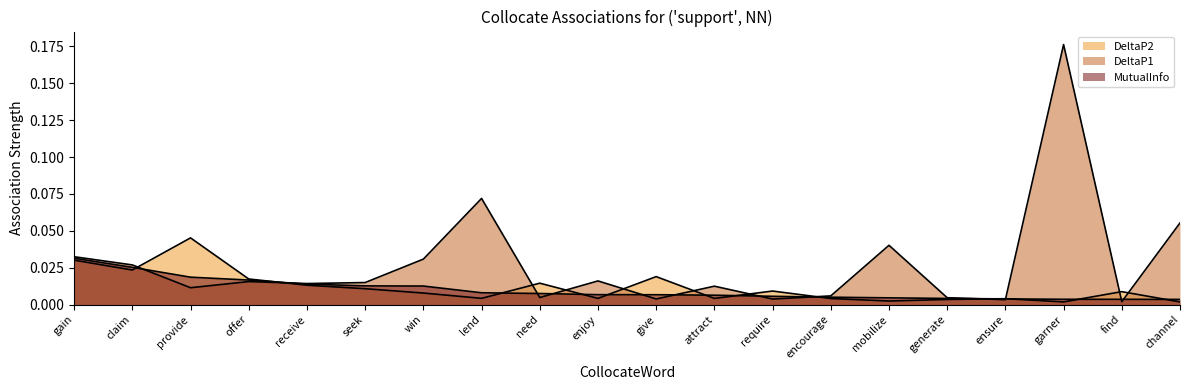

Which series changed the most between garner and find?

DeltaP1